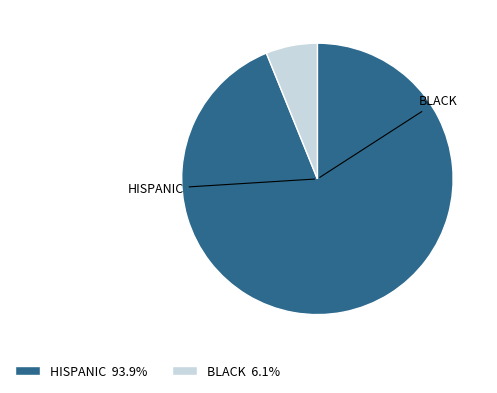

Is there any slice that represents more than half of the pie?

Yes